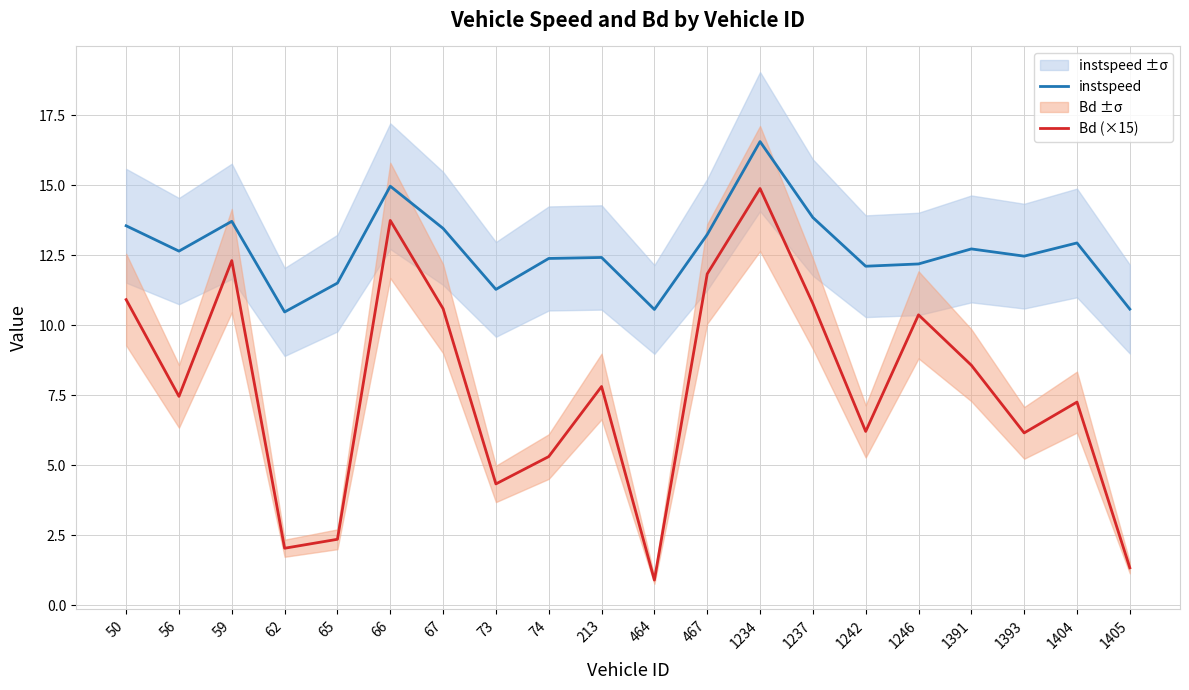

Which series has the largest total across all categories?

instspeed